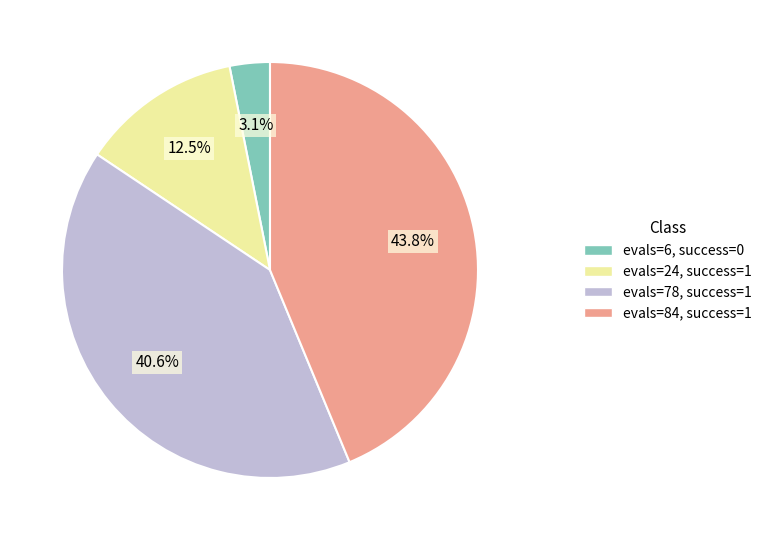

To the nearest percent, what is the average slice percentage?

25%